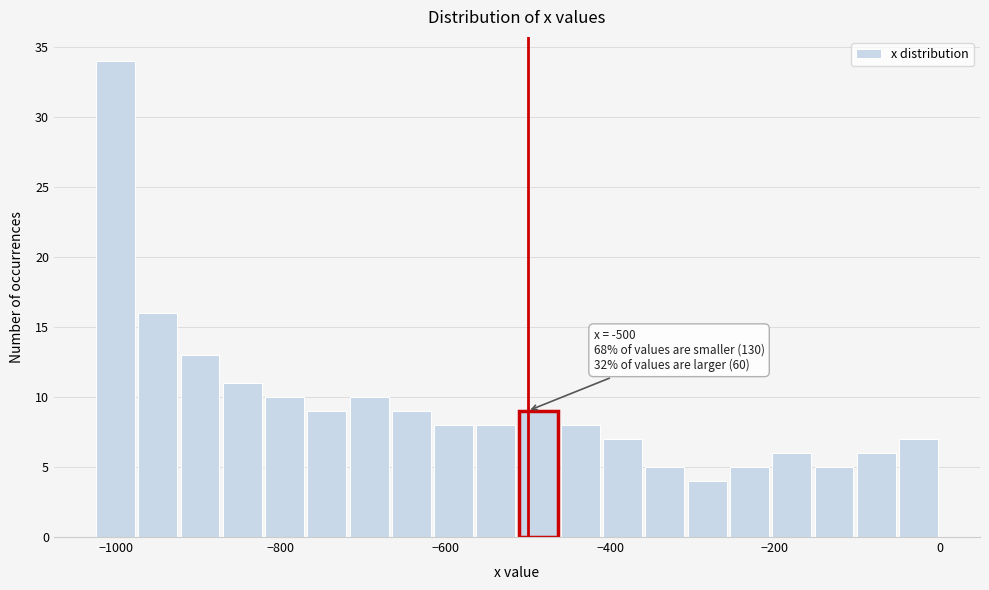

Around what value on the x-axis is the tallest bar? Give the approximate position of its centre, as read against the axis.

-1000